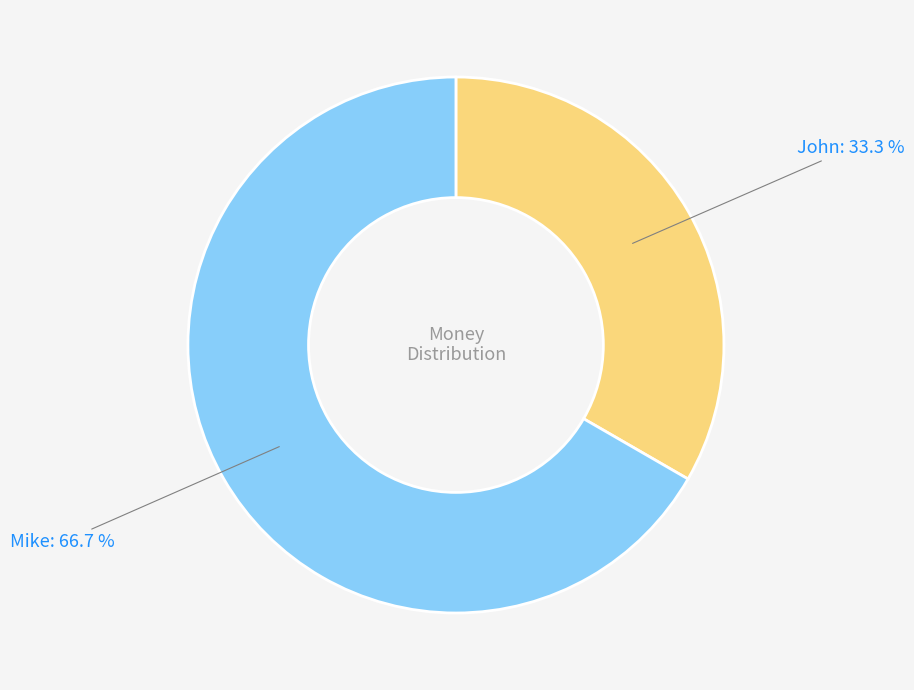

Is Mike the majority of the pie?

Yes